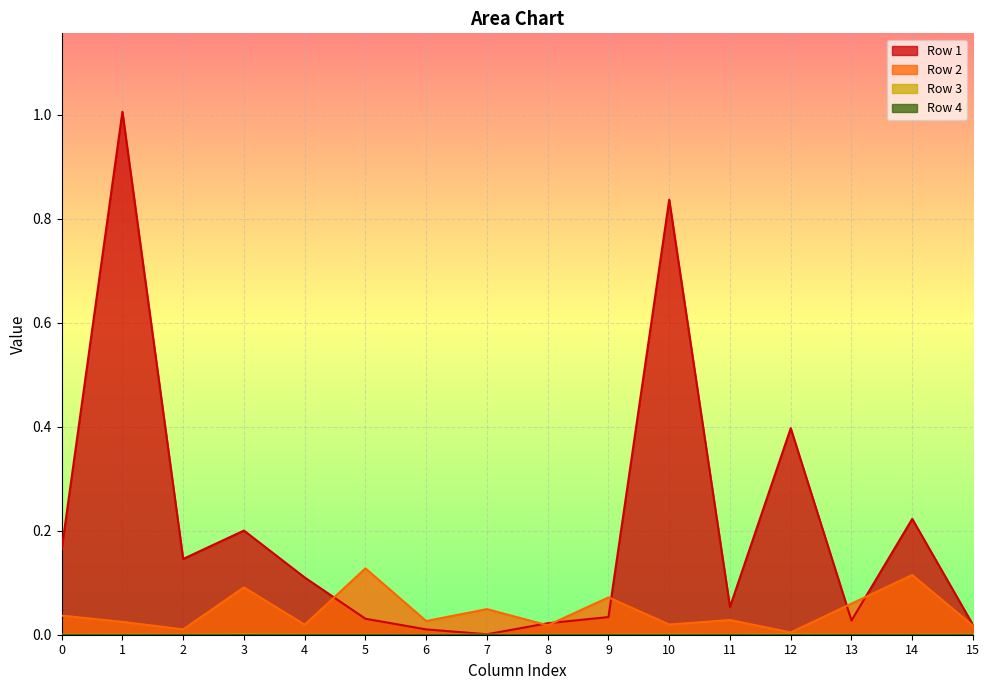

At which label does Row 3 reach its peak?

3